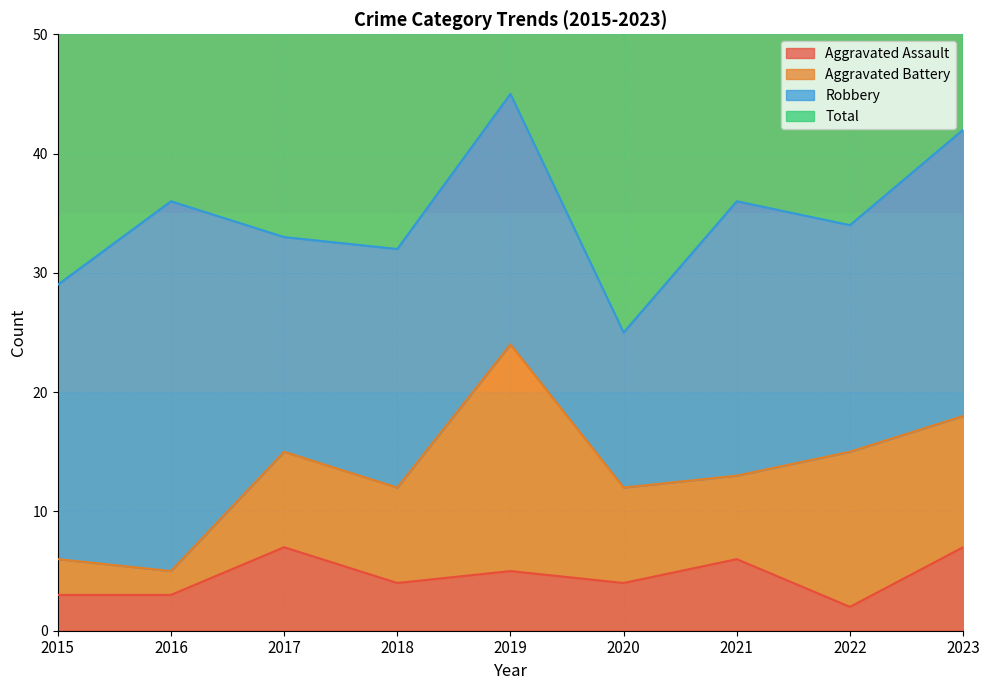

Does the chart have visible grid lines?

Yes